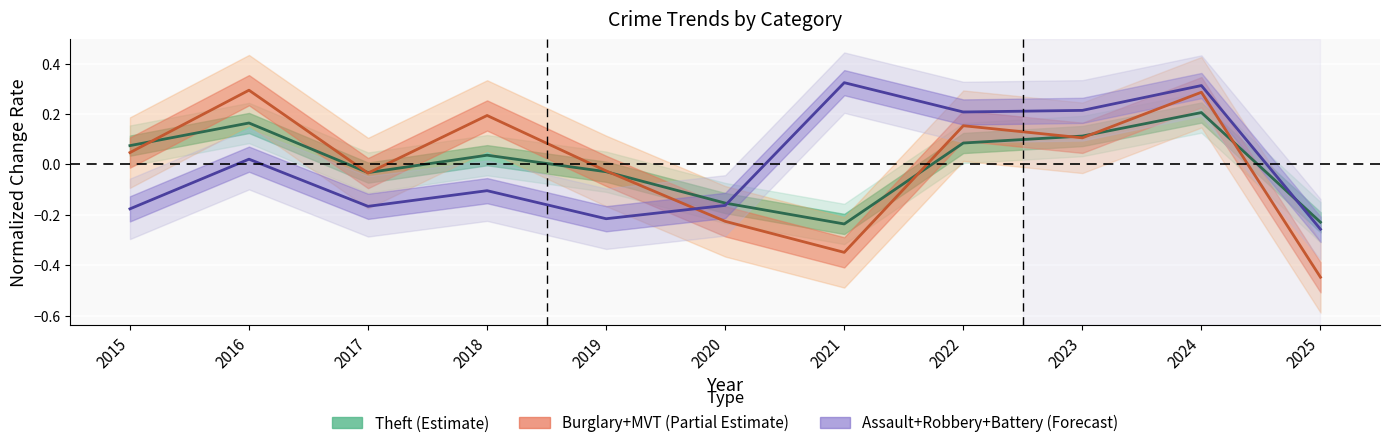

Where do Burglary+MVT (Partial Estimate) and Assault+Robbery+Battery (Forecast) first cross each other?

2019 and 2020